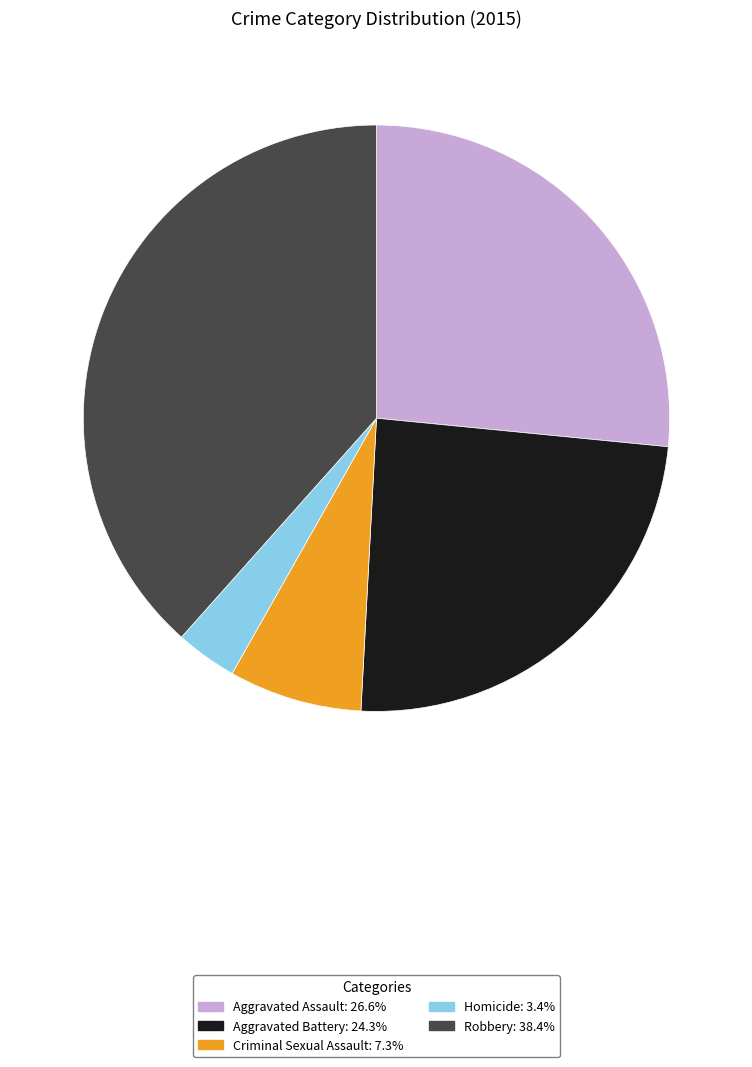

How many segments does this pie chart have?

5